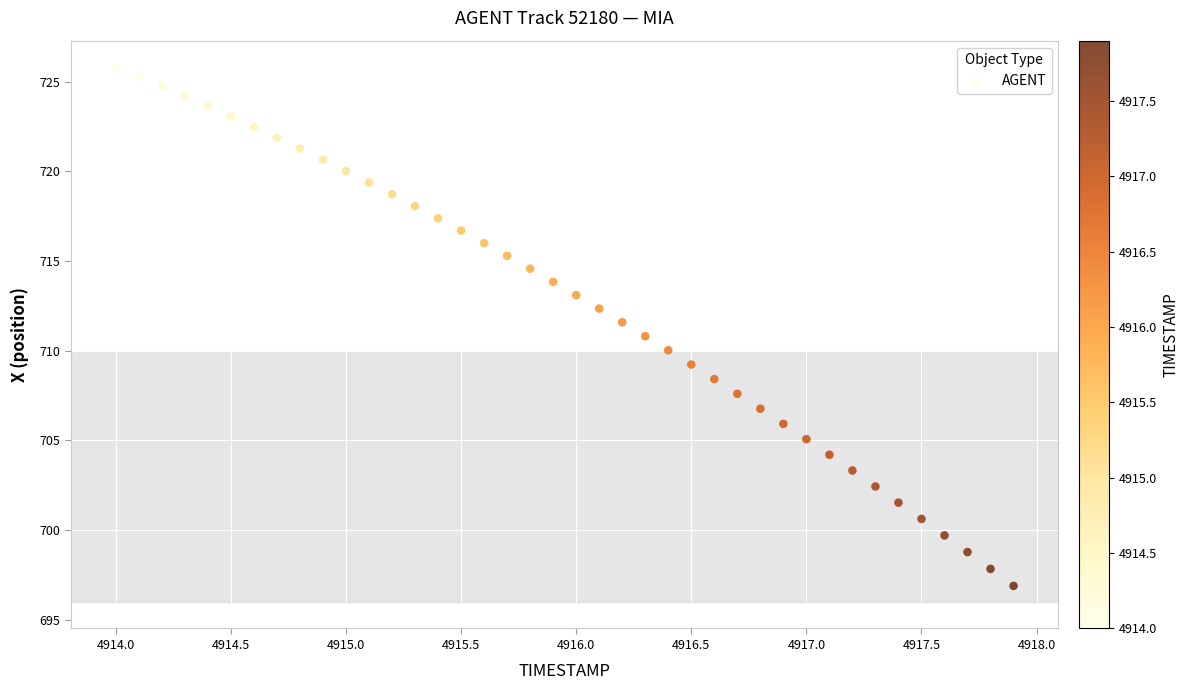

What is the range of X values (max minus min)?

3.9